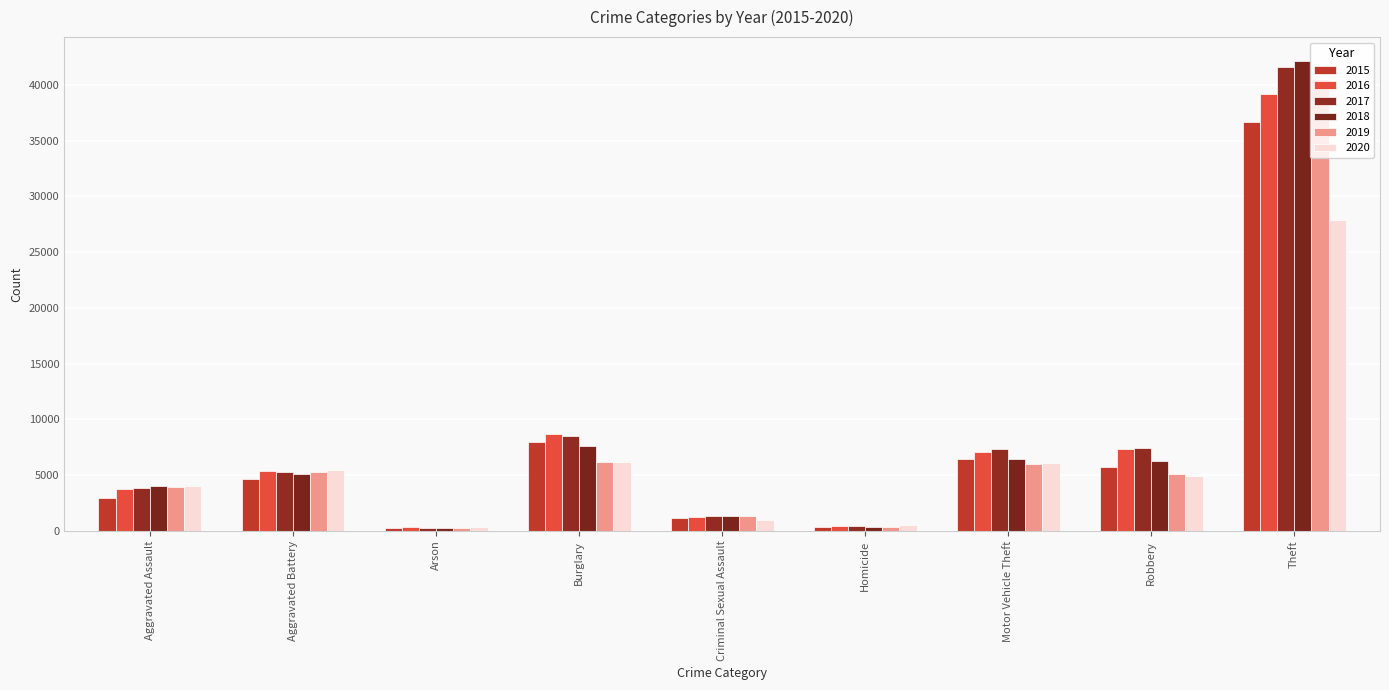

What is the label of the 3rd bar from the right?

Motor Vehicle Theft